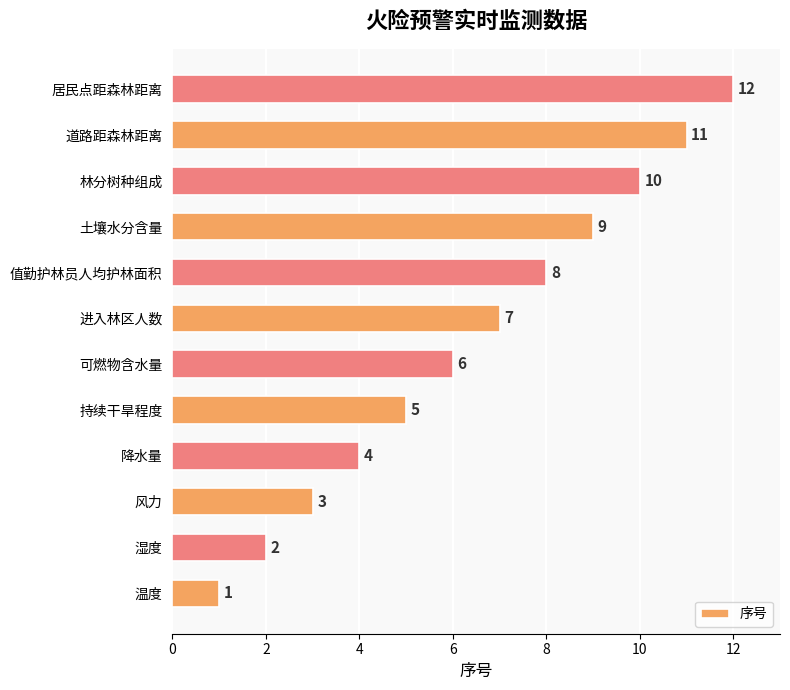

What is the minimum value shown in the chart?

1